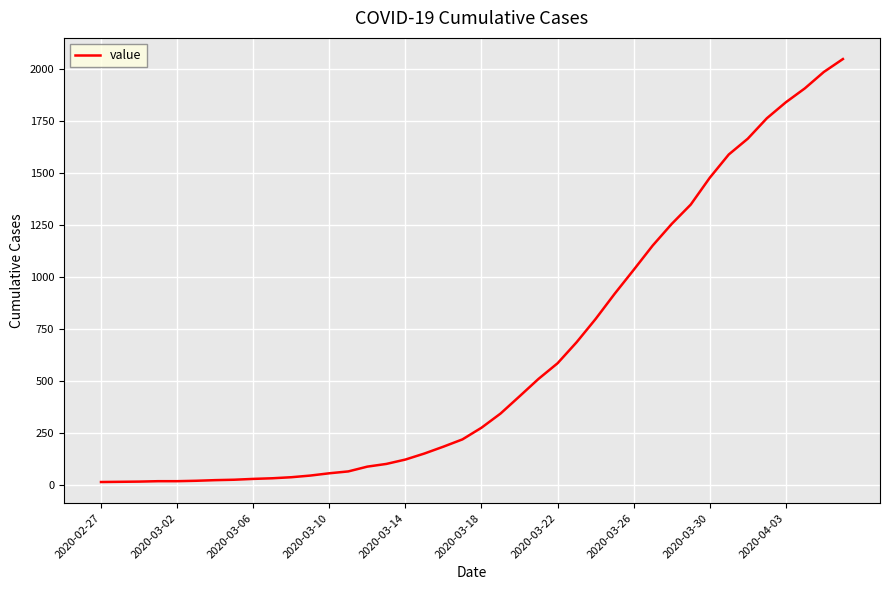

What is the difference between the maximum and minimum values?

2034